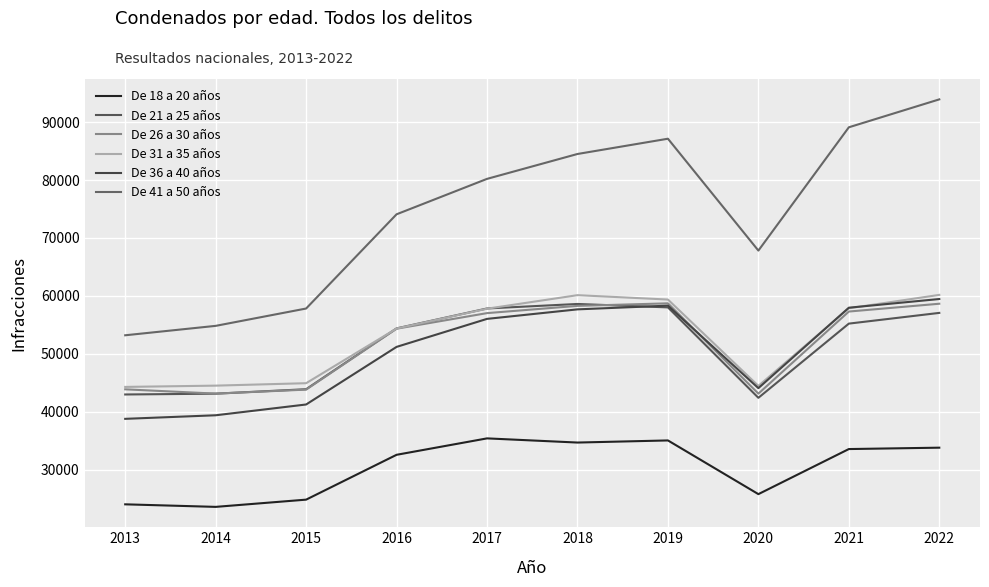

Which category has the lowest value in the De 31 a 35 años series?

2013